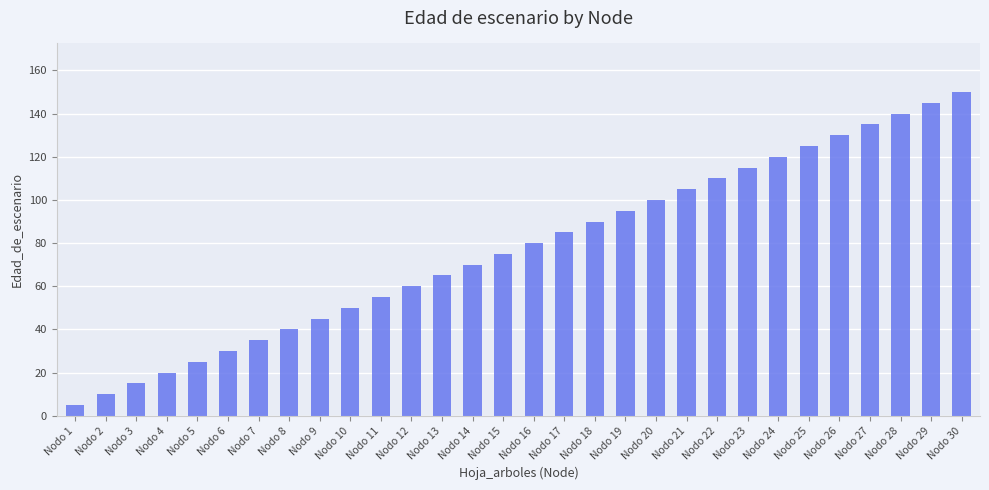

At which category does the chart reach its peak across all series?

Nodo 30